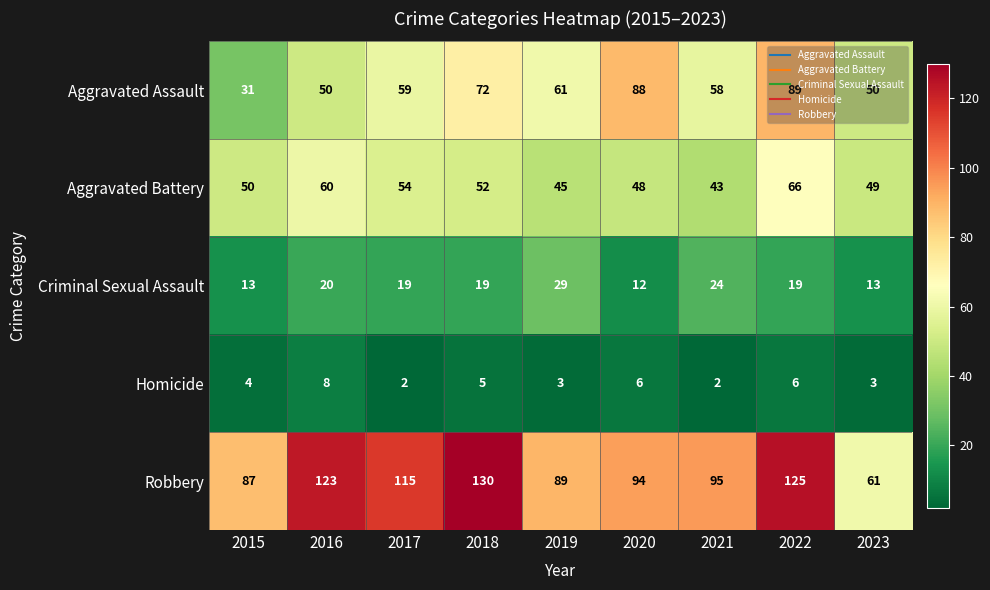

What is the minimum value for Aggravated Battery?

43